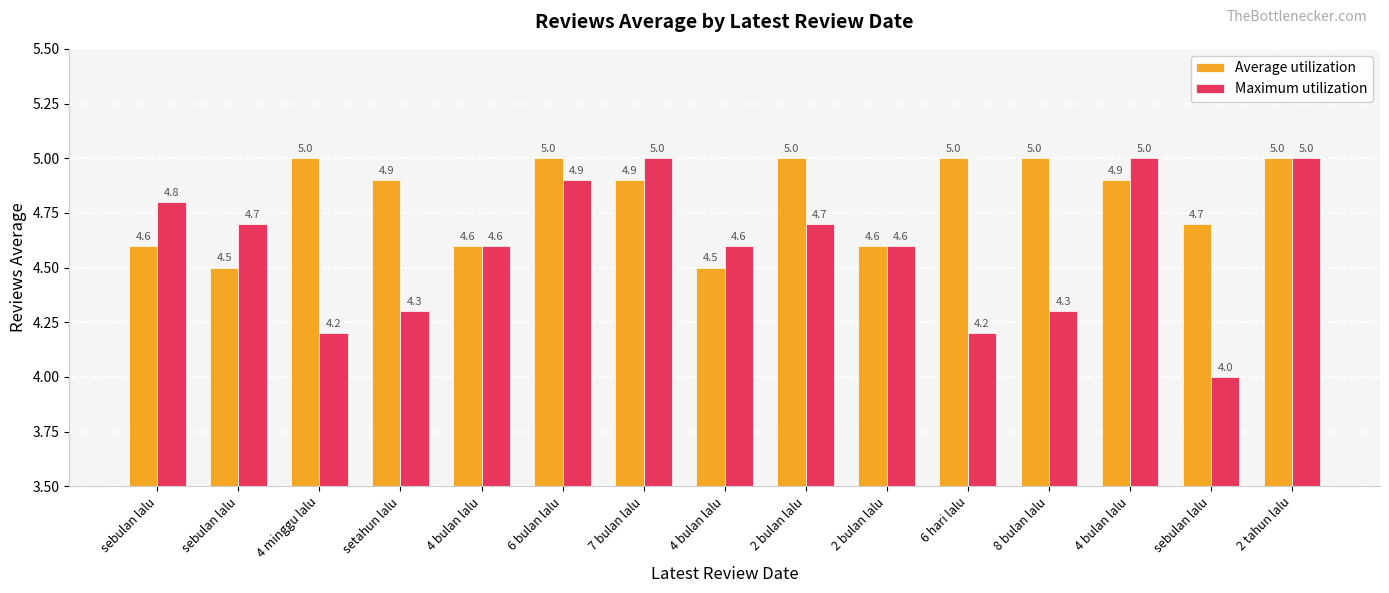

Count the number of categories in the chart.

15